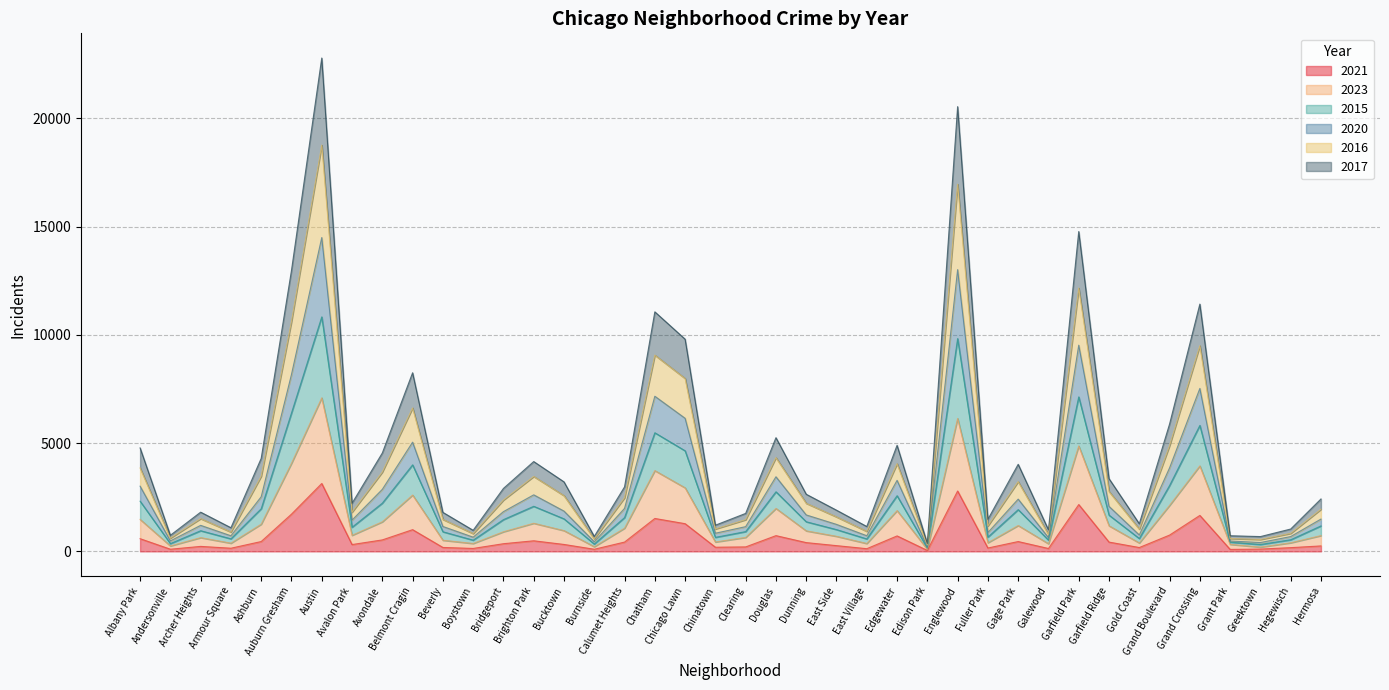

What is the total value across all series at Englewood?

20542